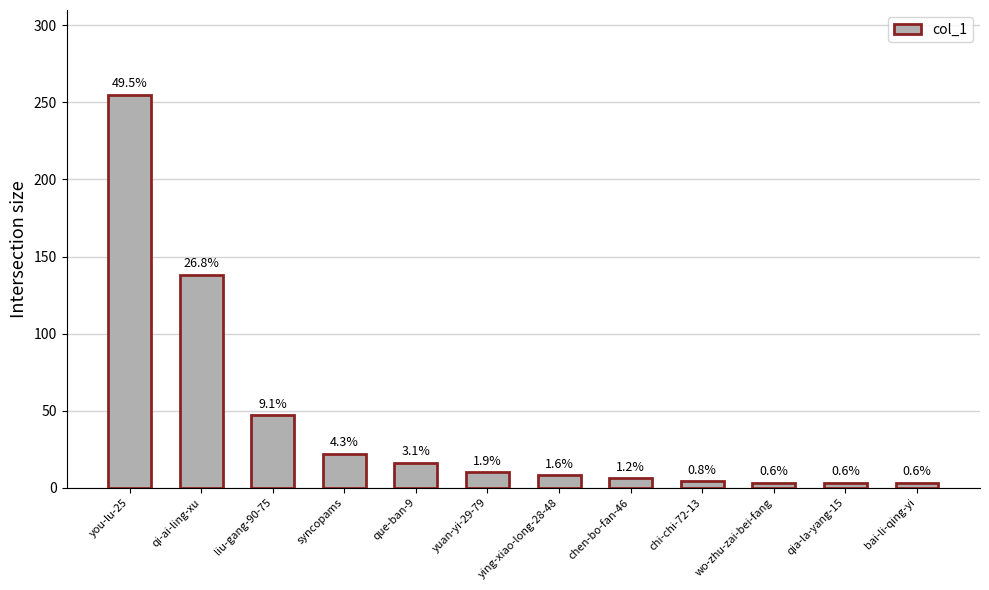

The value at chen-bo-fan-46 is 10. True or false?

False